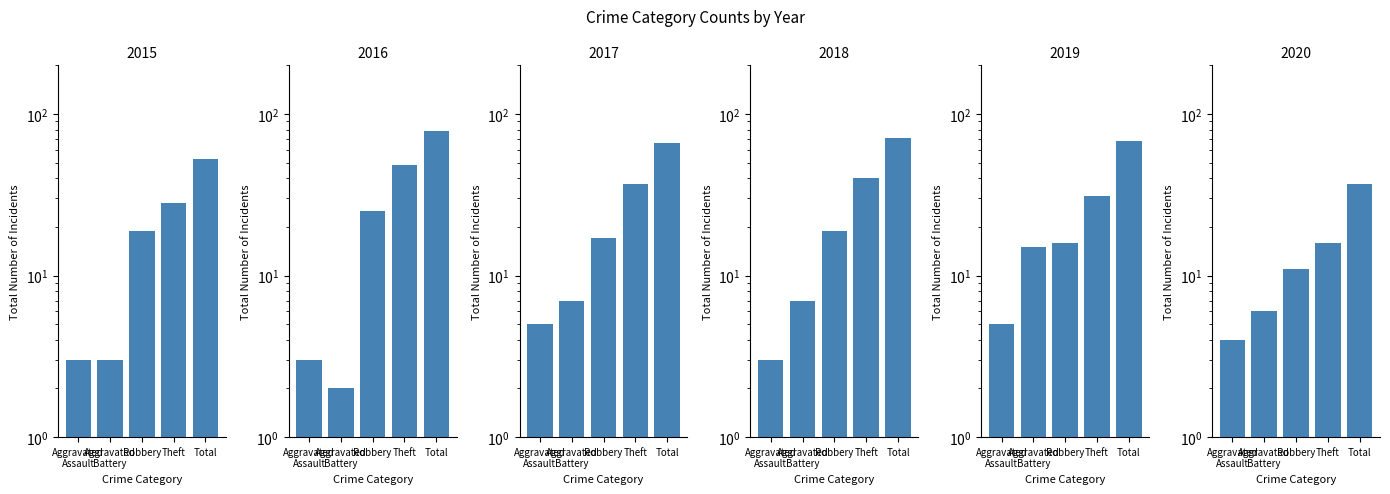

What is the difference between the 2019 values at Aggravated Assault and Aggravated Battery?

10